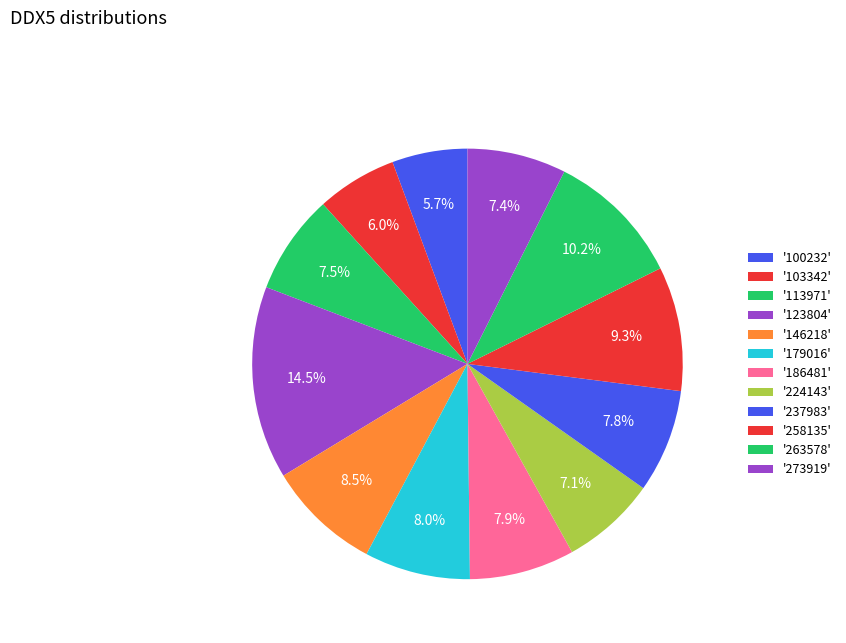

To the nearest percent, what is the difference between the largest and smallest slice percentages?

9%